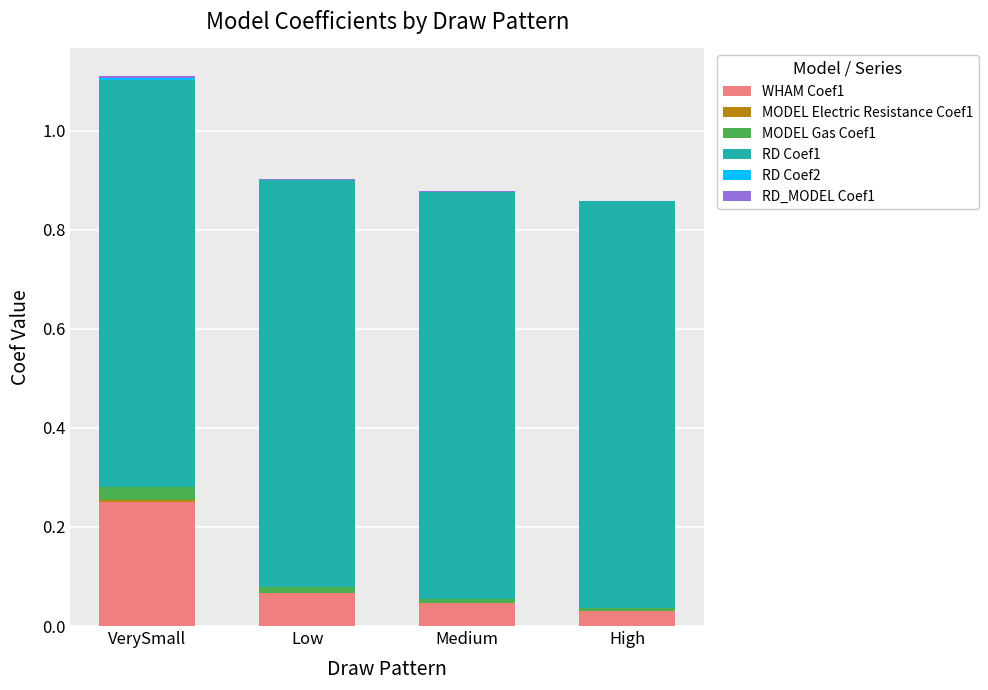

At which label does WHAM Coef1 reach its peak?

VerySmall